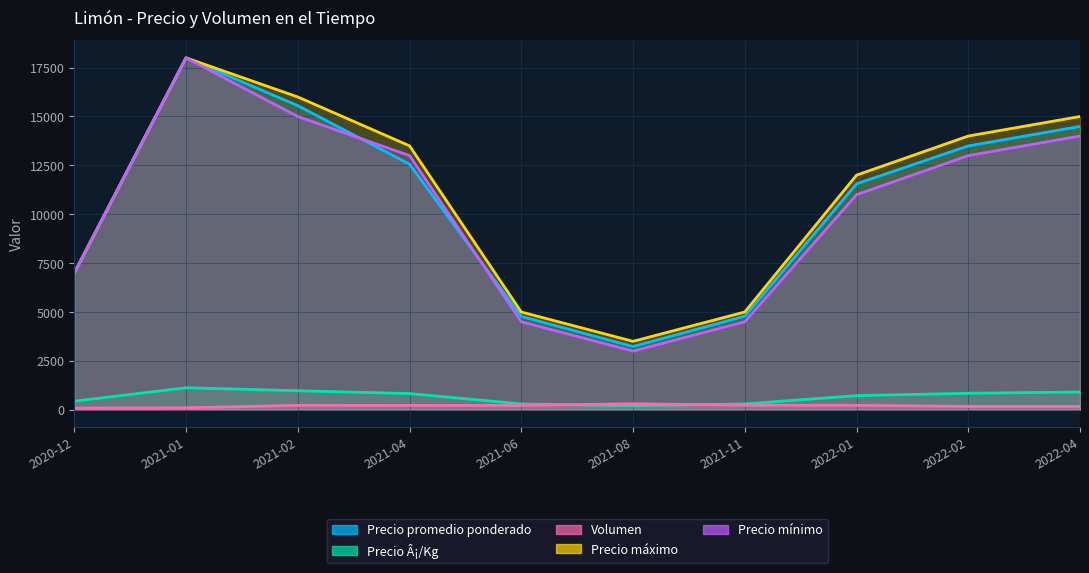

In Volumen, how many points are higher than both neighbors (excluding endpoints)?

2